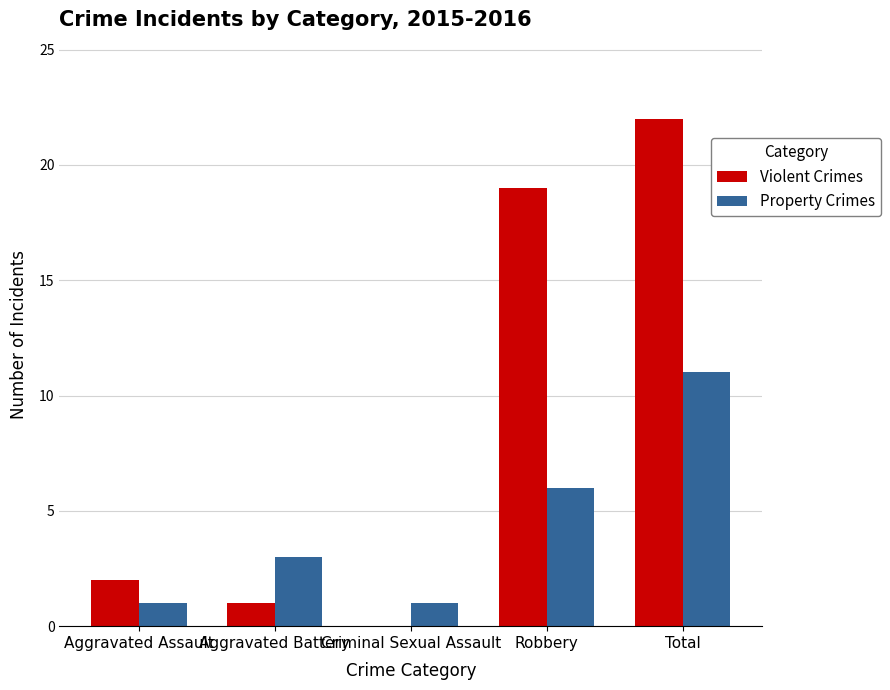

Are the bars grouped side by side (vs. stacked)?

Yes